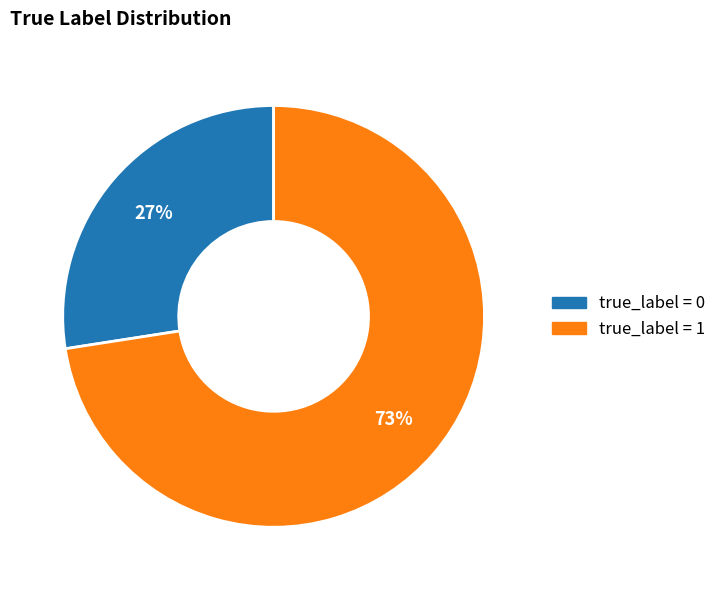

Count the number of slices in the pie.

2